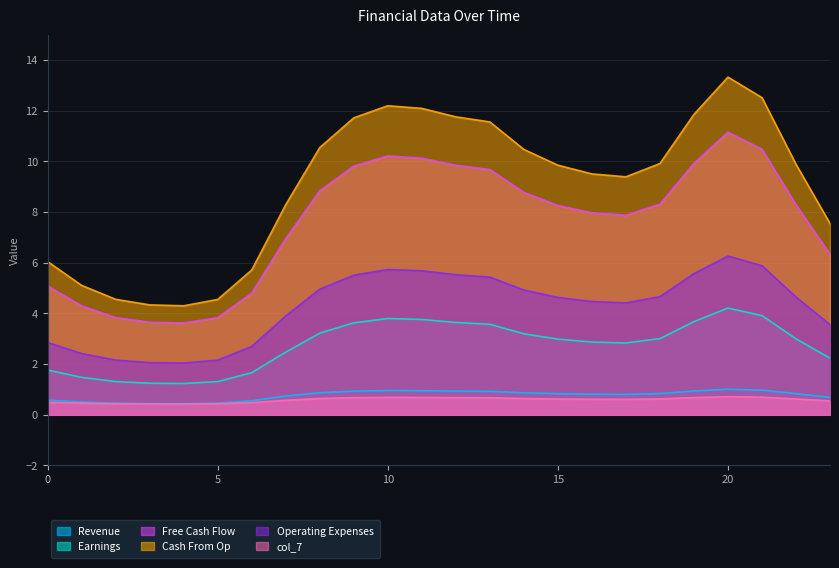

True or false: col_3 and col_5 cross at least once.

False